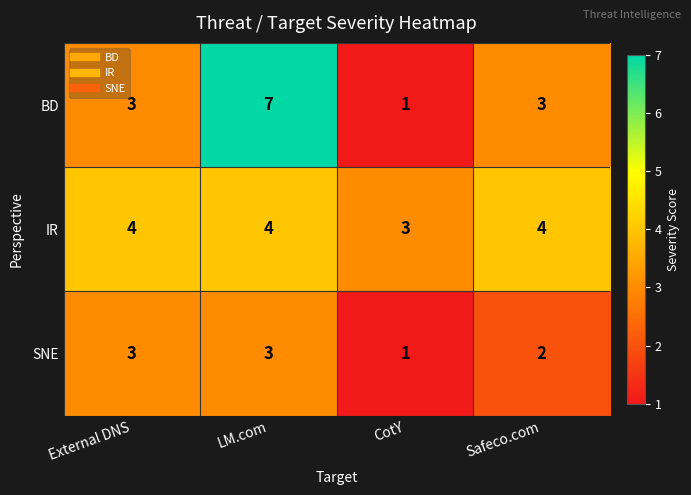

What is the greatest value displayed?

7